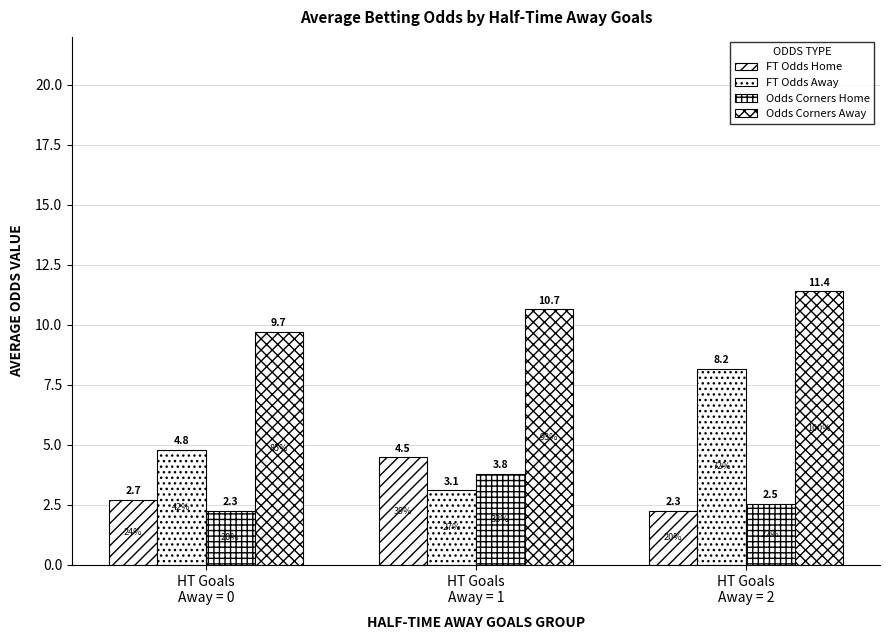

What is the spread (max minus min) of values at HT Goals
Away = 1?

7.5